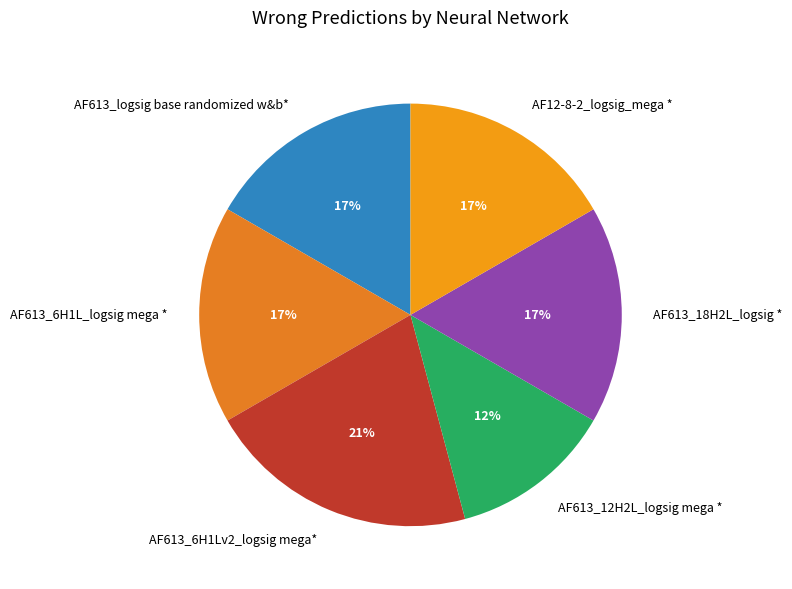

Is the sum of AF613_6H1L_logsig mega * and AF613_6H1Lv2_logsig mega* greater than half?

No